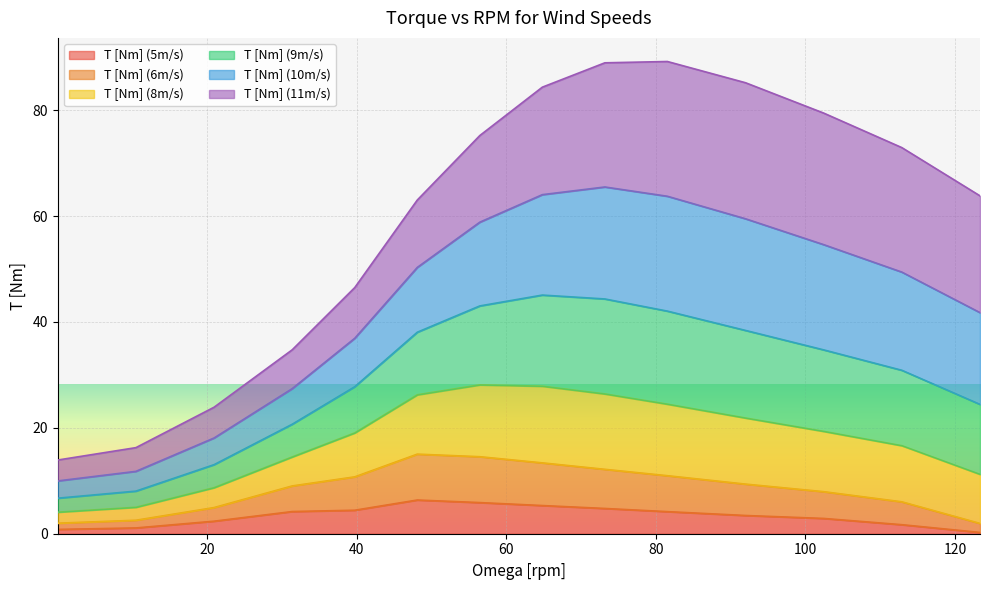

What is the label of the 8th point from the right?

56.44599303135889